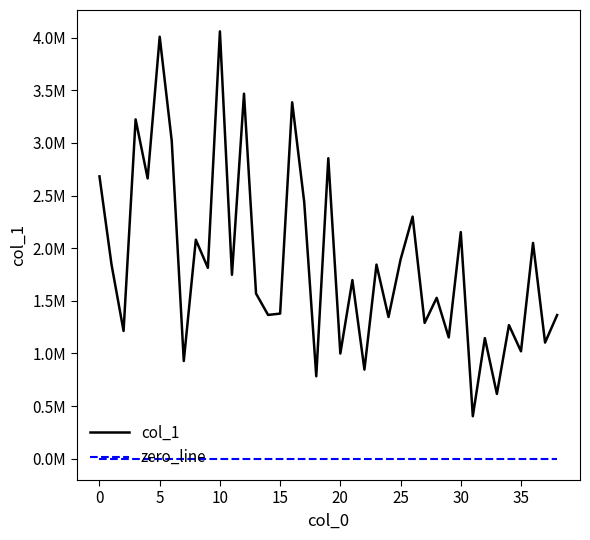

What are all the series names shown in the legend?

col_1, zero_line